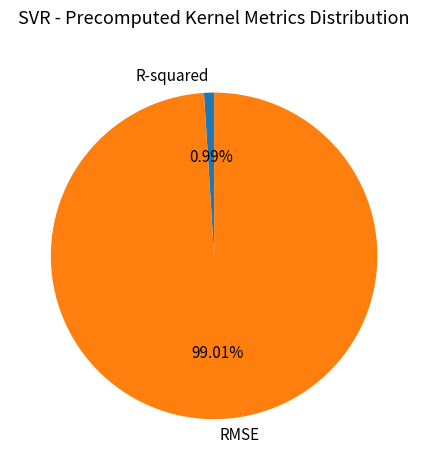

To the nearest percent, what is the average slice percentage?

50%